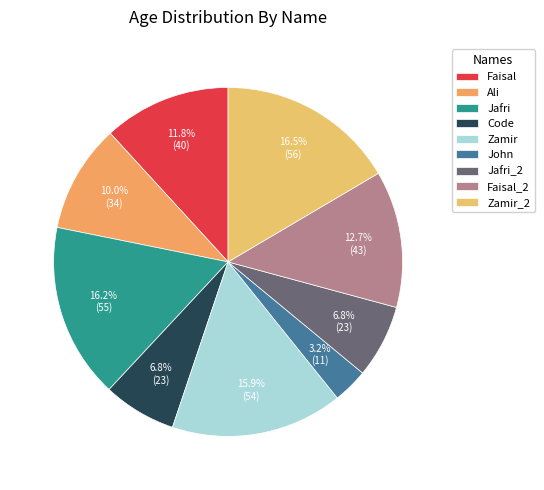

Approximately how many times larger is the value at Zamir_2 compared to Faisal?

1.4